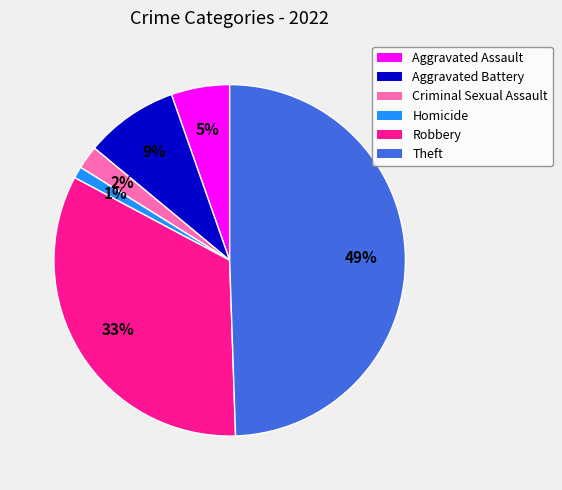

Does Aggravated Battery account for over 50% of the chart?

No